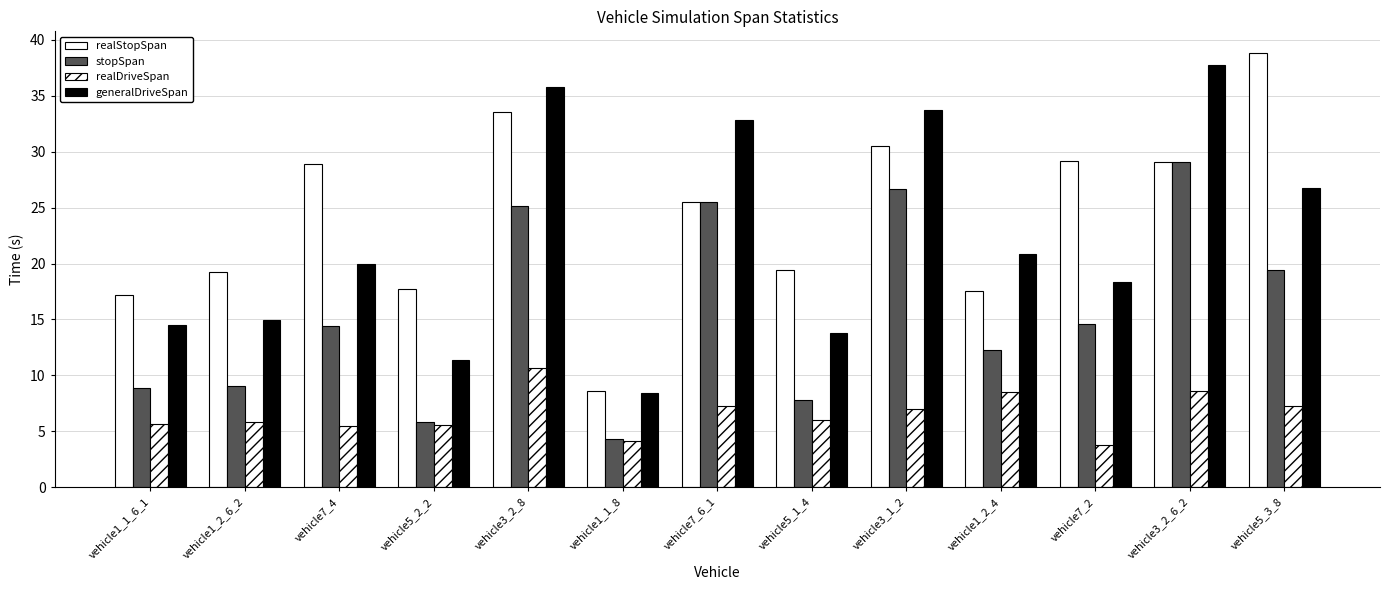

Which series has the largest total across all categories?

realStopSpan